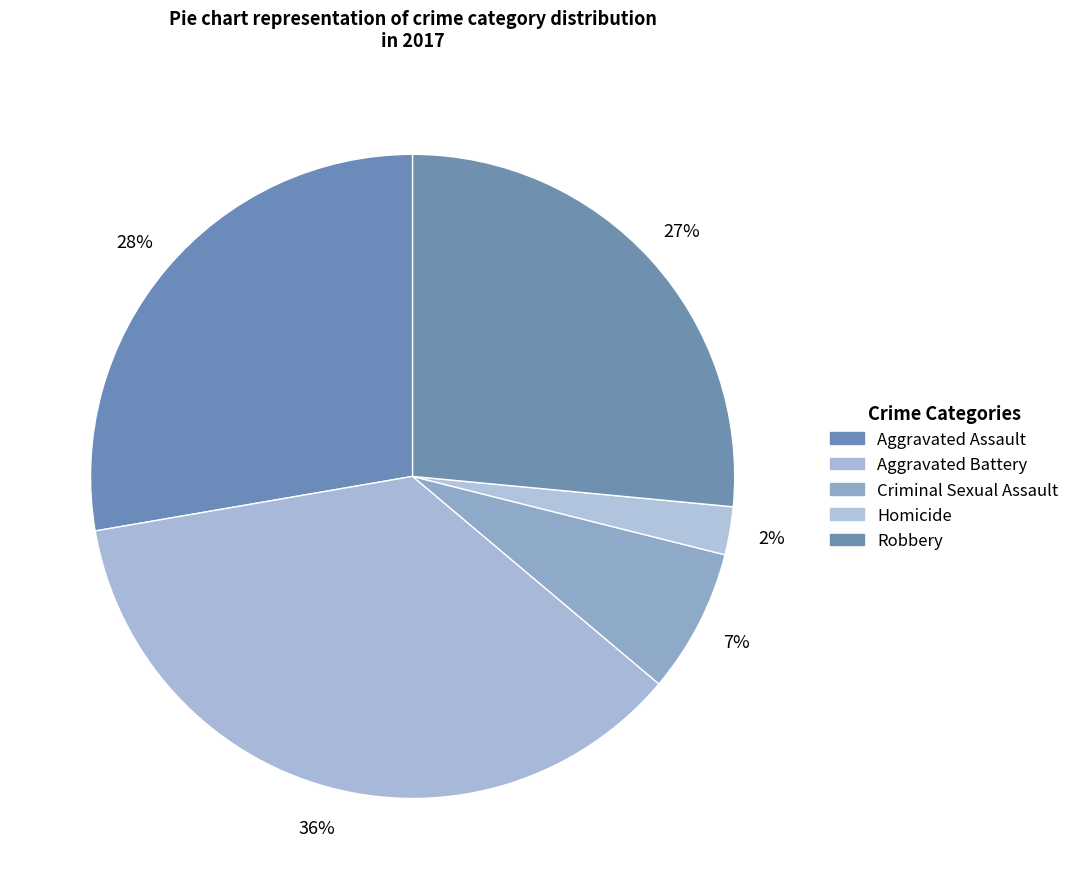

Is there a majority slice in this chart?

No